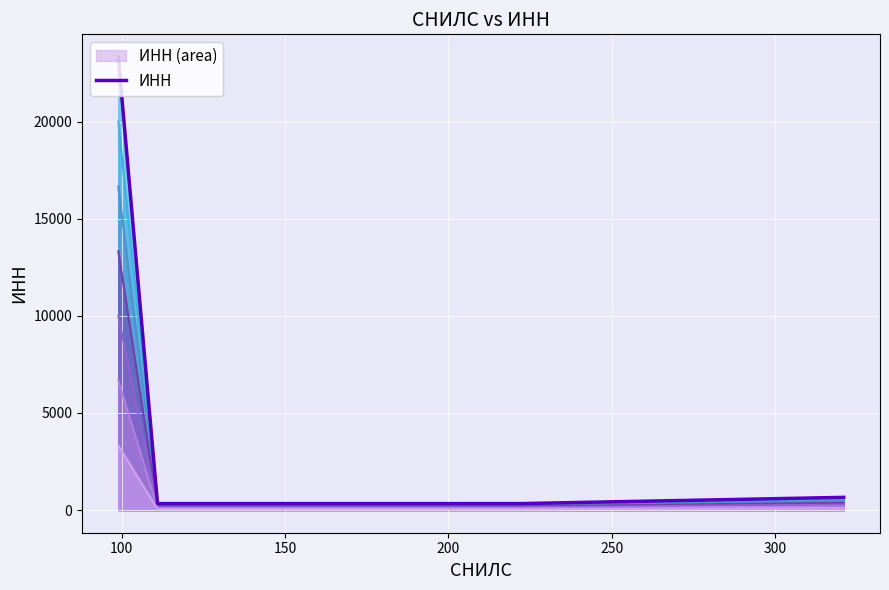

Count the number of values greater than 654.

1